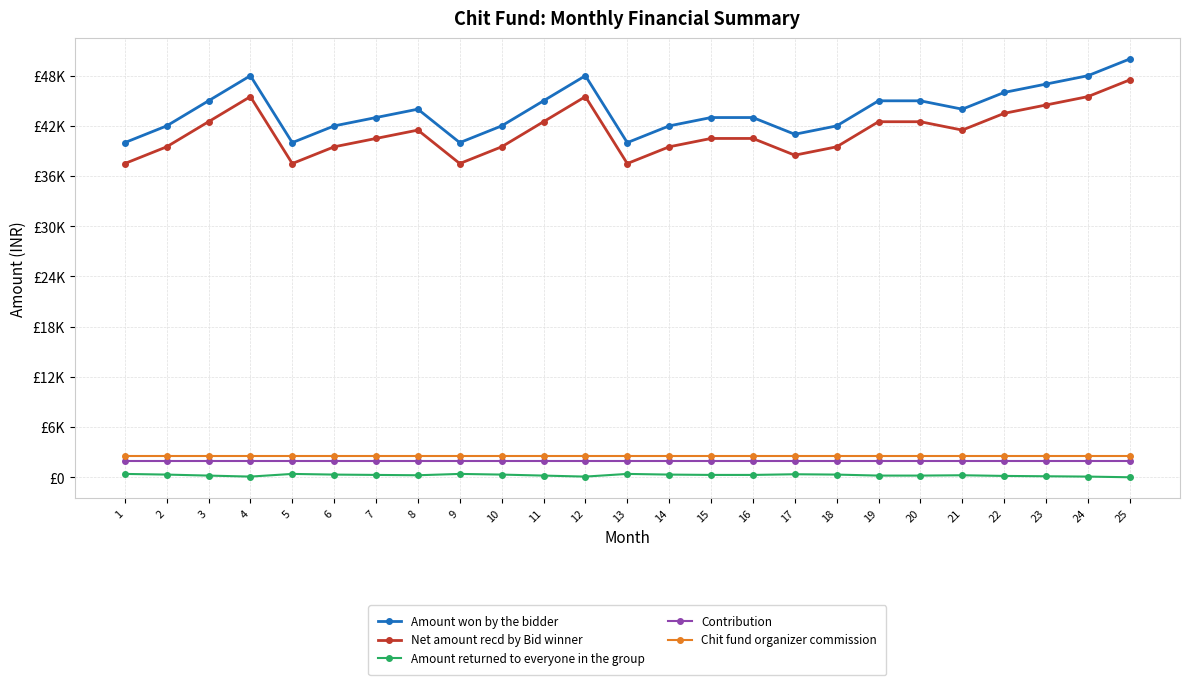

The value of Contribution at 22 is 1172. True or false?

False